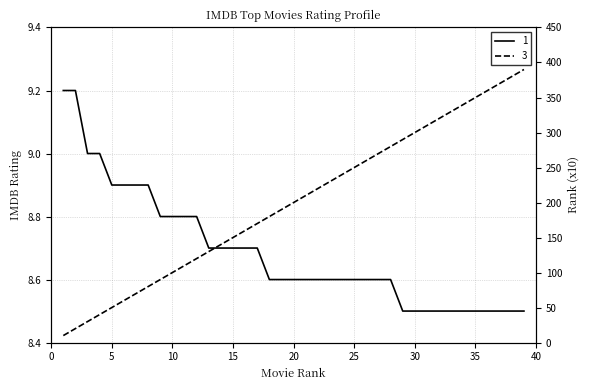

How many lines are shown in the chart?

2